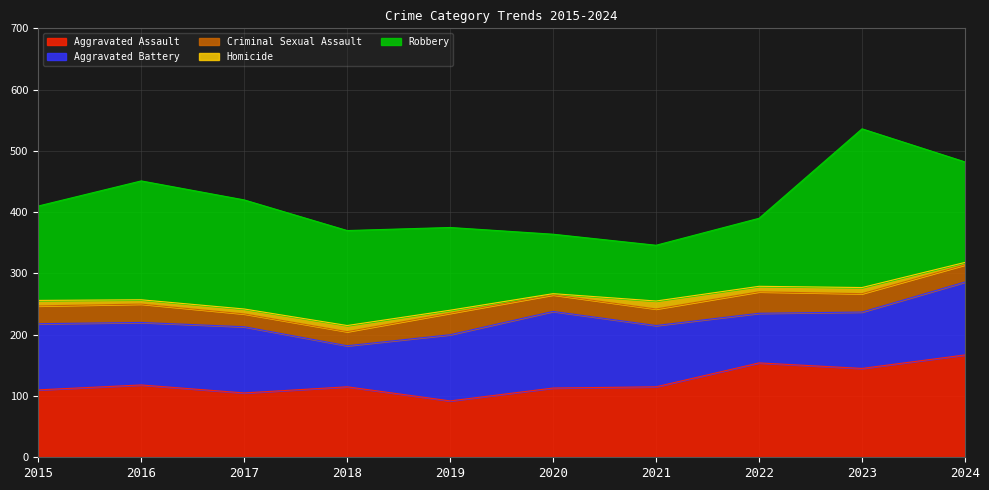

The value of Aggravated Battery at 2015 is 108. True or false?

True